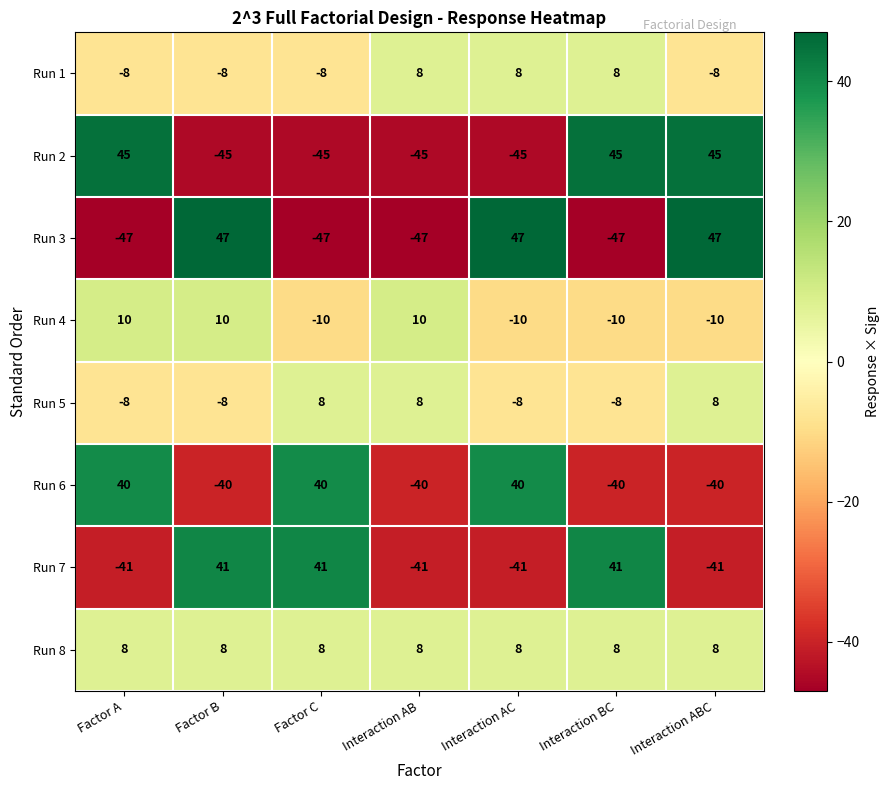

What is the difference between the highest and lowest values at Interaction AB?

57